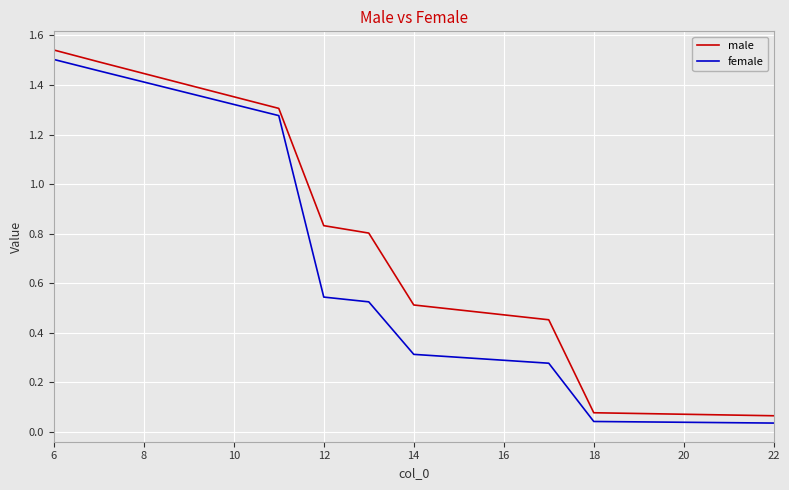

True or false: male and female intersect in this chart.

False